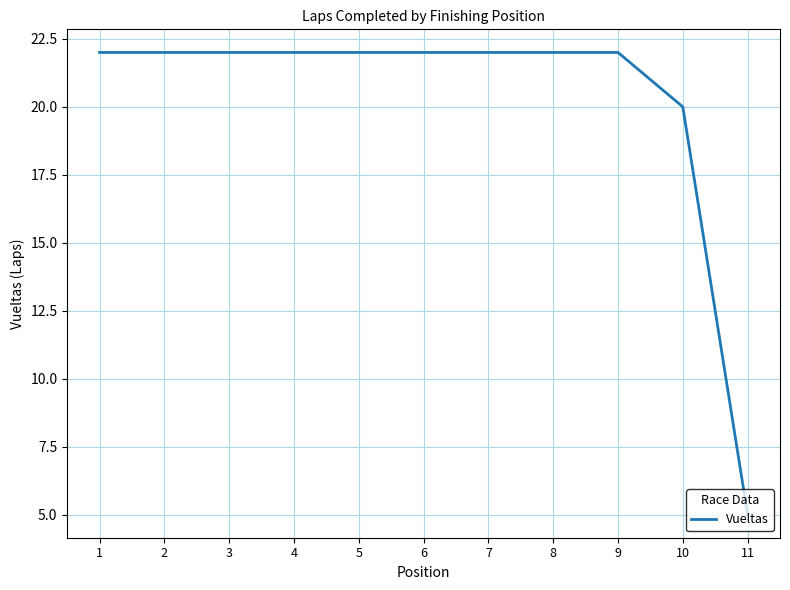

How many lines are shown in the chart?

1